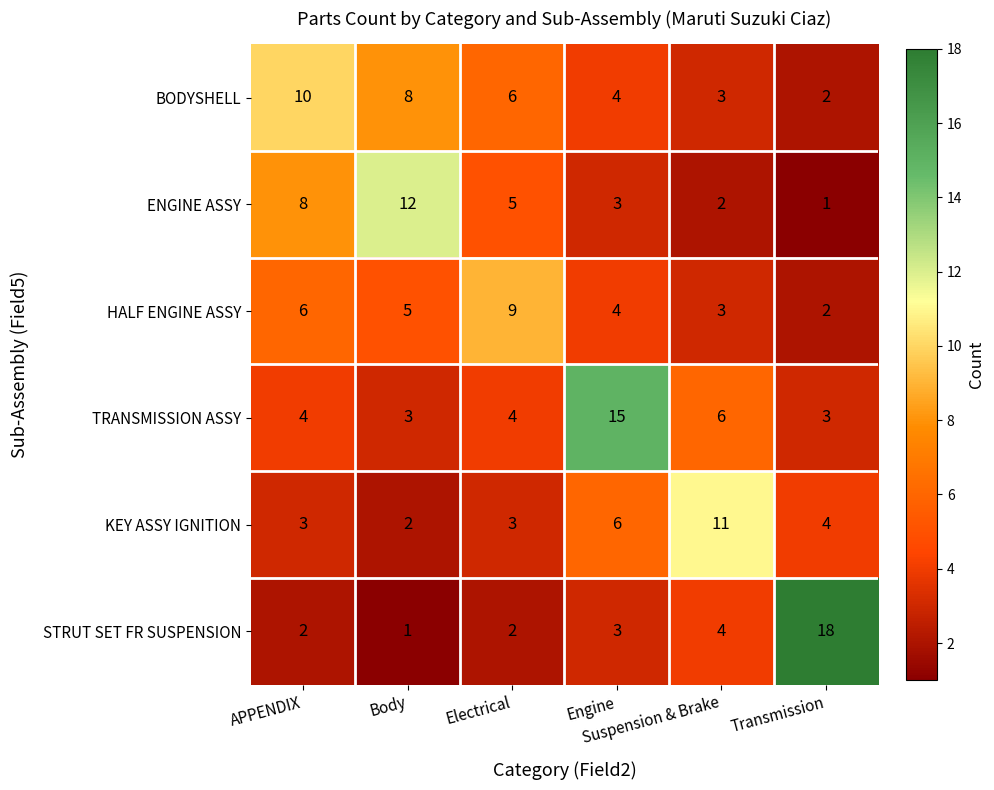

At which category is the sum across all series the highest?

Engine